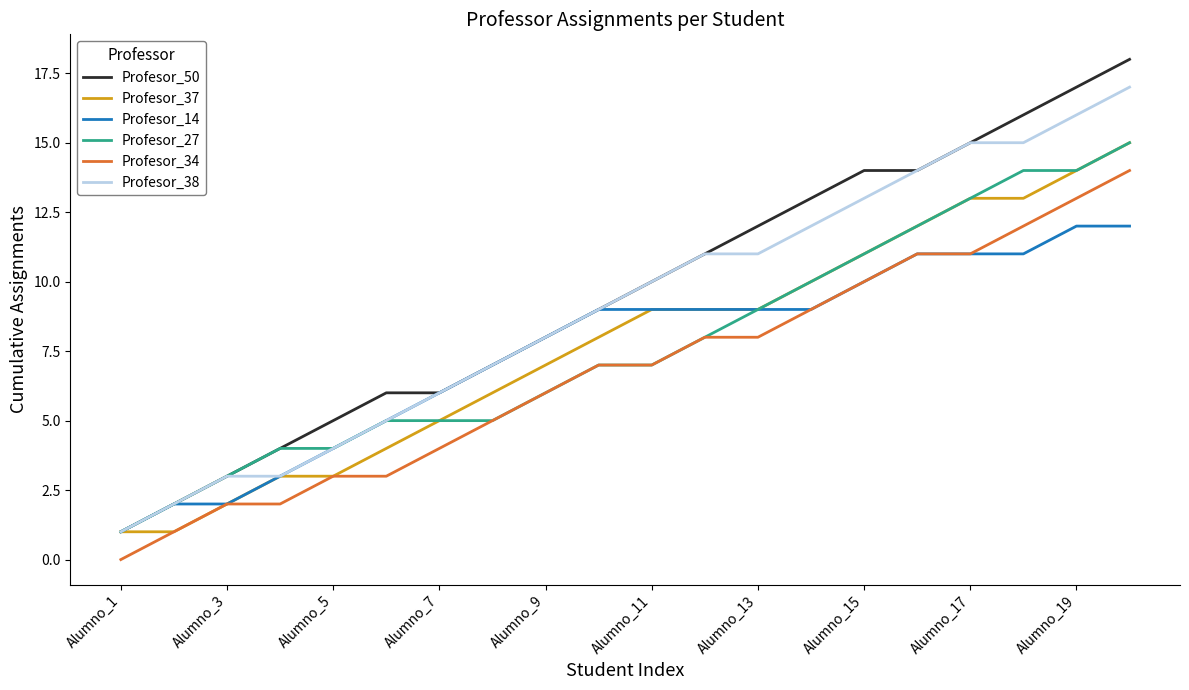

What is the average value of the Profesor_38 series?

9